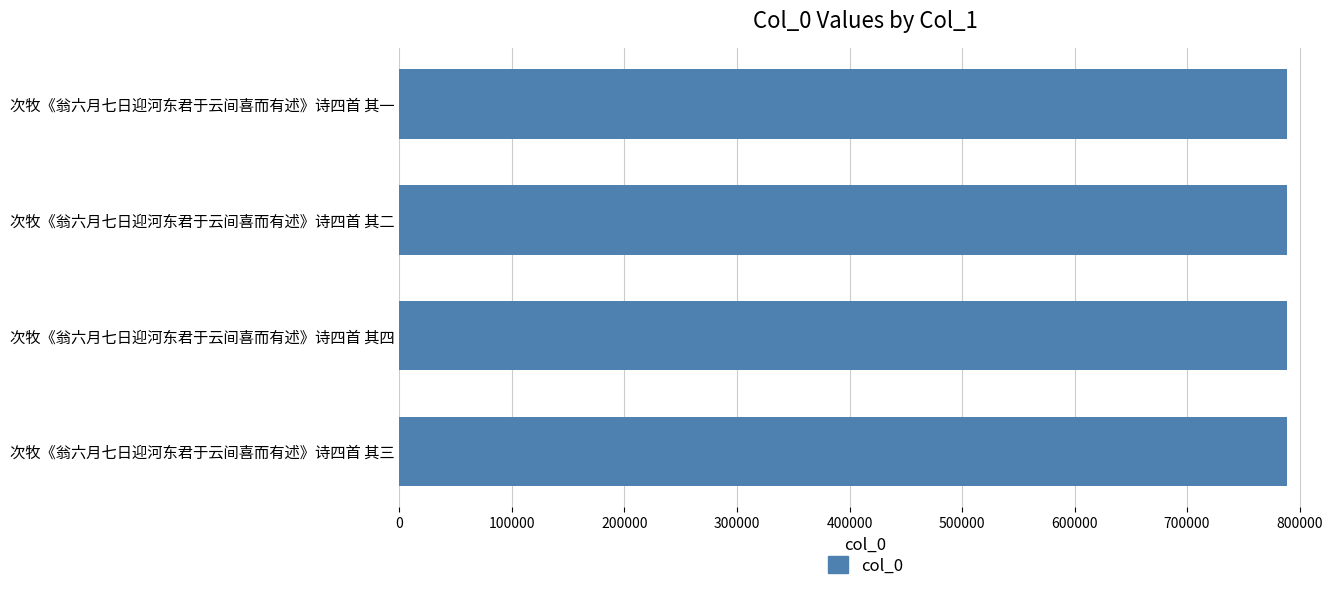

What is the sum of all values?

3156294